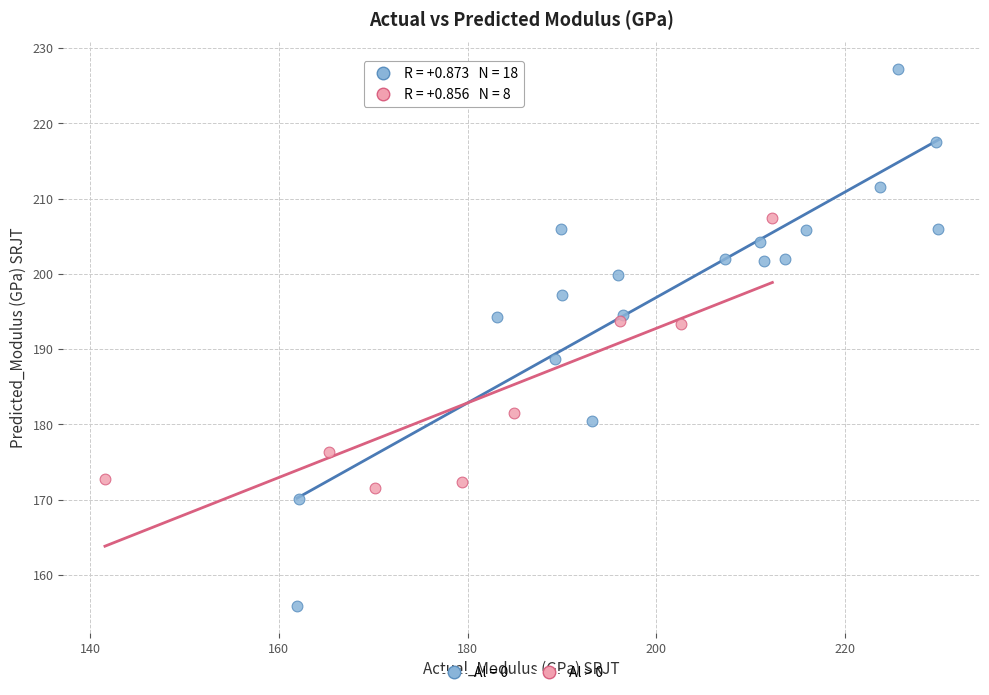

Which series reaches the minimum Y coordinate?

Al = 0